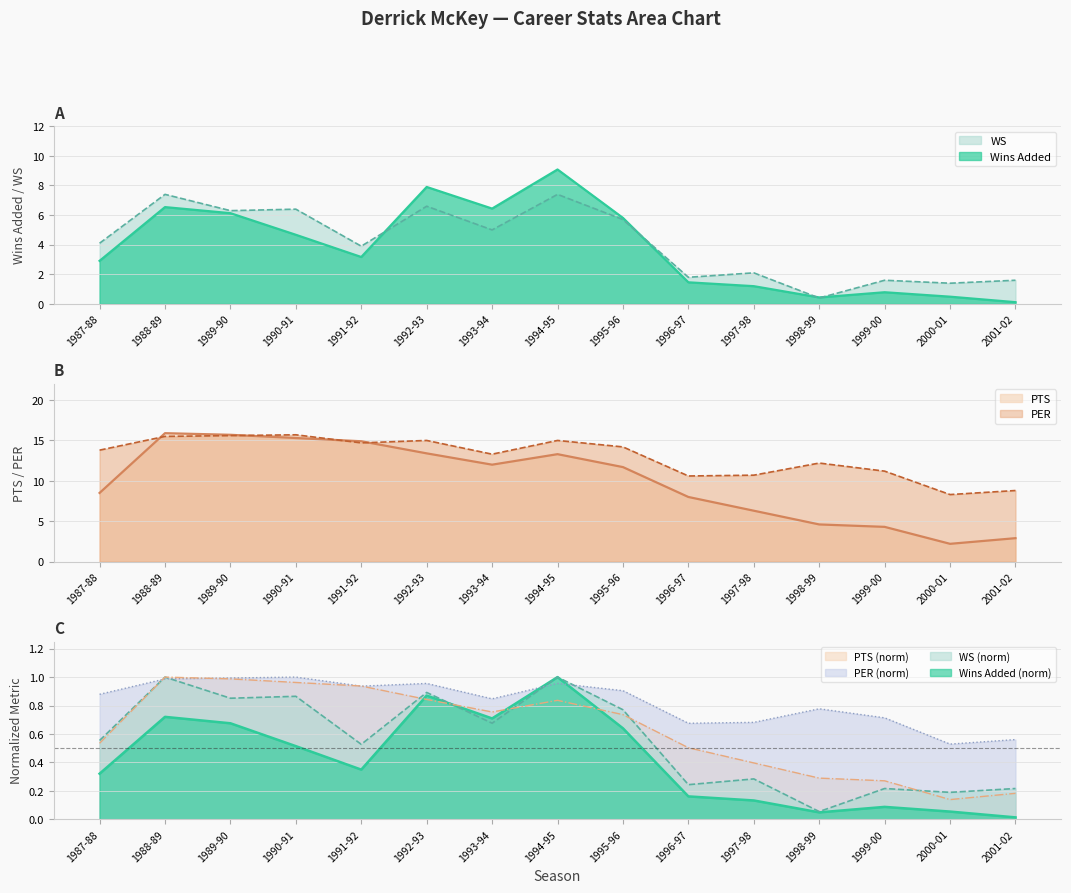

At which label does WS reach its minimum?

1998-99